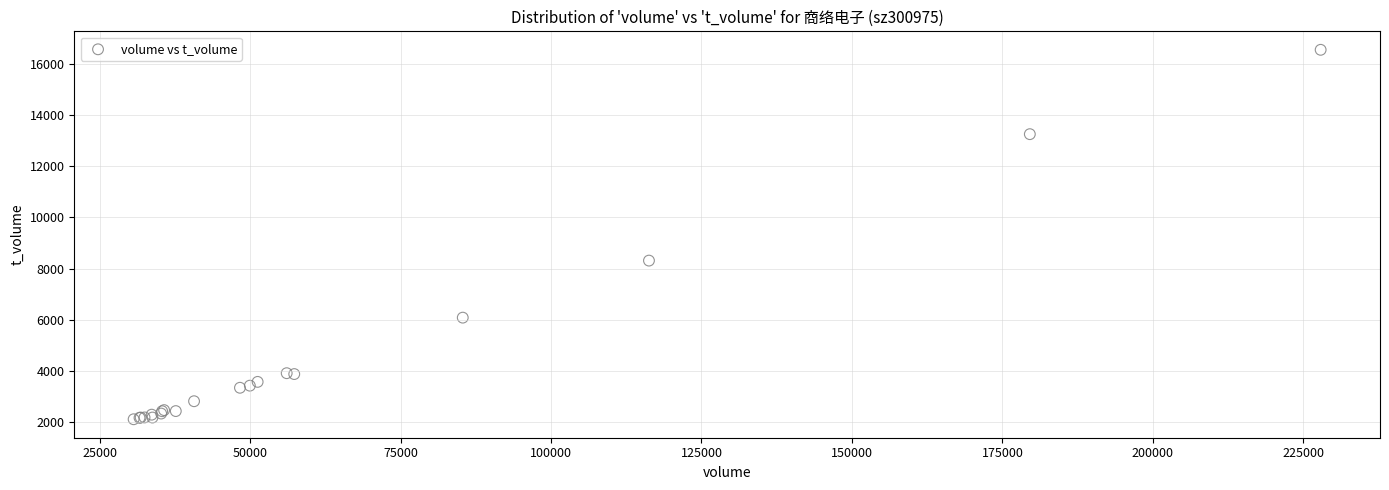

What Y value in the scatter plot is closest to 9331?

8313